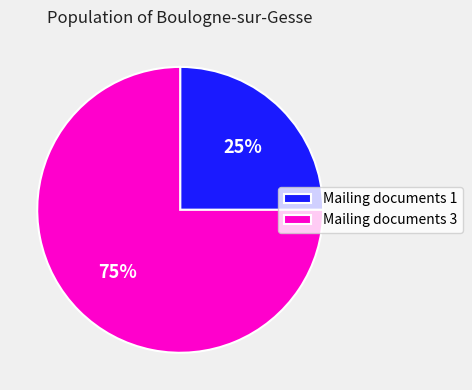

The Mailing documents 3 slice represents 75% of the pie. True or false?

True